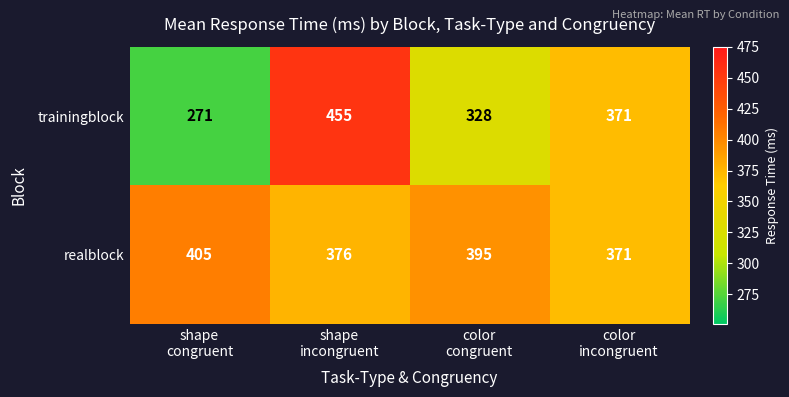

What is the average value of the trainingblock series?

356